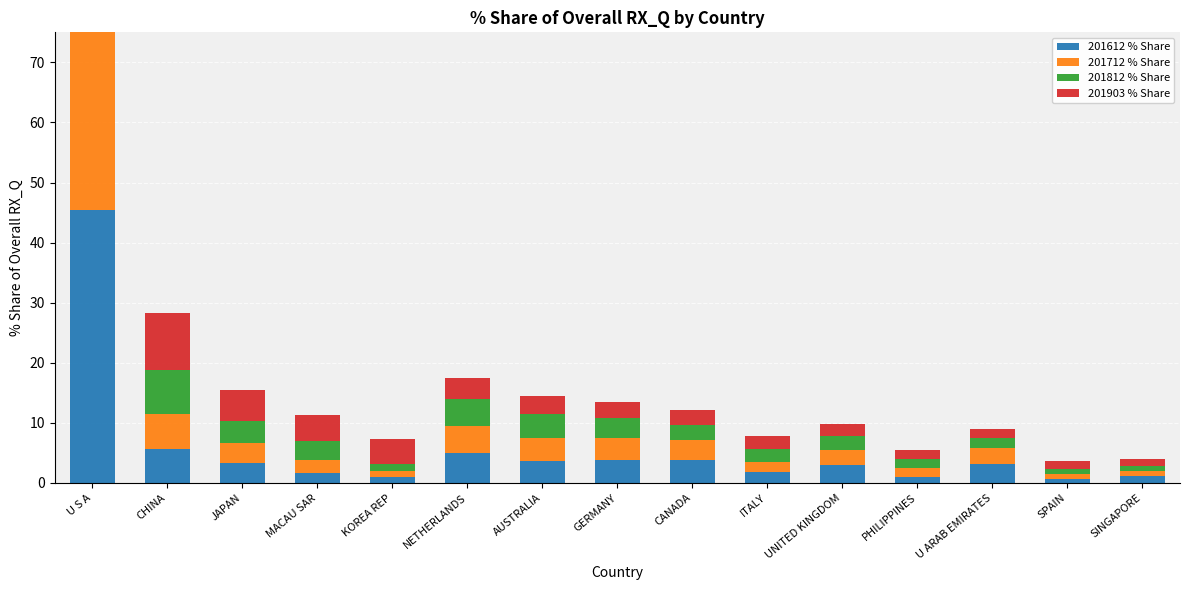

What is the greatest value displayed?

46.8